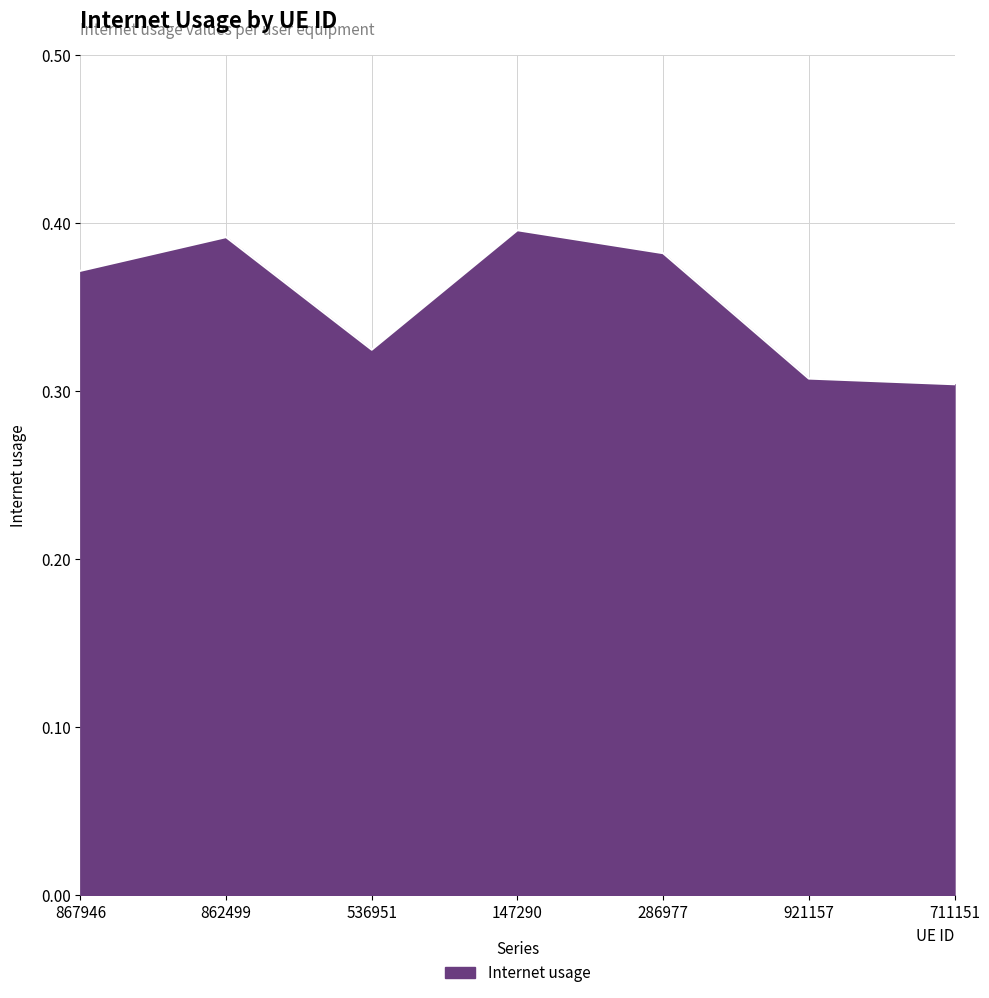

What is the difference between the maximum and second lowest values?

0.1